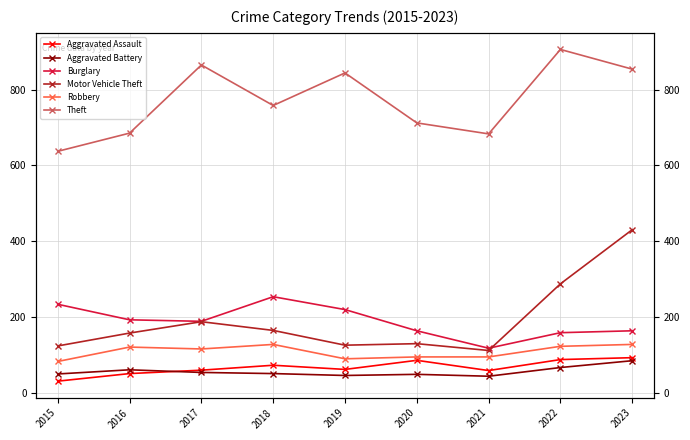

Which series has the largest range (max minus min)?

Motor Vehicle Theft